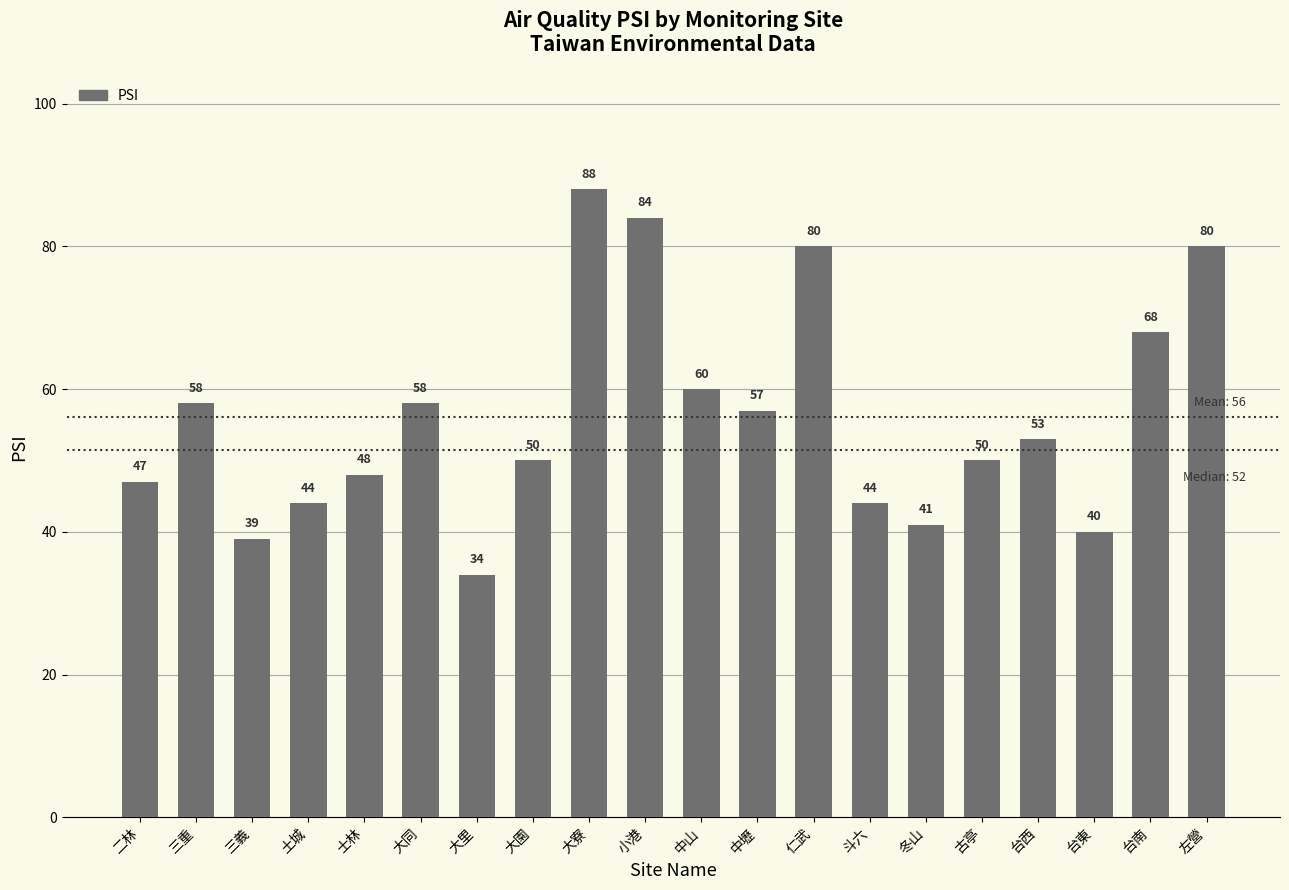

Reading left to right, transcribe all the data shown in this chart.

47	58	39	44	48	58	34	50	88	84	60	57	80	44	41	50	53	40	68	80